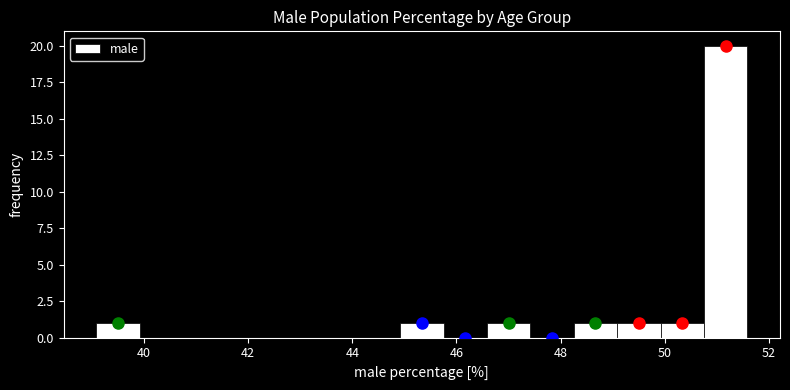

Reading left to right, list every bar in this chart as the range it spans on the x-axis followed by its height. Neither the bar edges nor the heights are printed on the chart, so give them approximately, as read against the axes.

39.0 to 40.0: 1
40.0 to 40.8: 0
40.8 to 41.6: 0
41.6 to 42.4: 0
42.4 to 43.2: 0
43.2 to 44.0: 0
44.0 to 45.0: 0
45.0 to 45.8: 1
45.8 to 46.6: 0
46.6 to 47.4: 1
47.4 to 48.2: 0
48.2 to 49.0: 1
49.0 to 50.0: 1
50.0 to 50.8: 1
50.8 to 51.6: 20